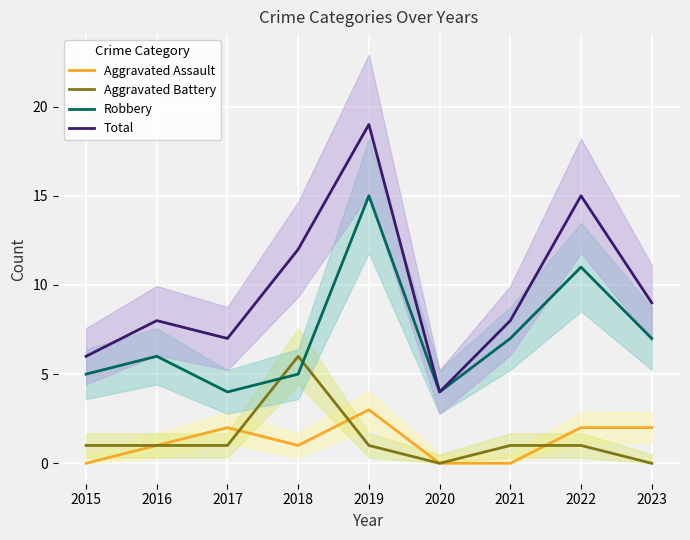

At which category is the sum across all series the highest?

2019